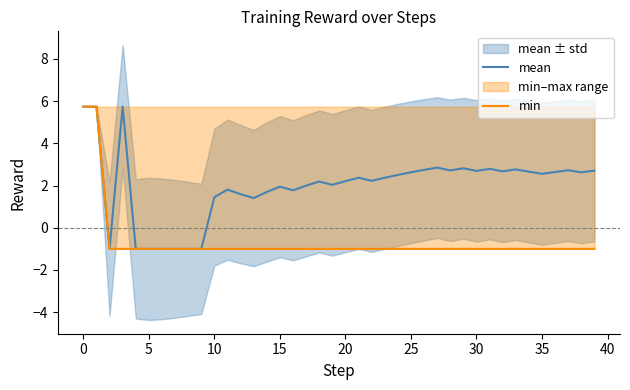

What is the minimum value for min?

-1.0